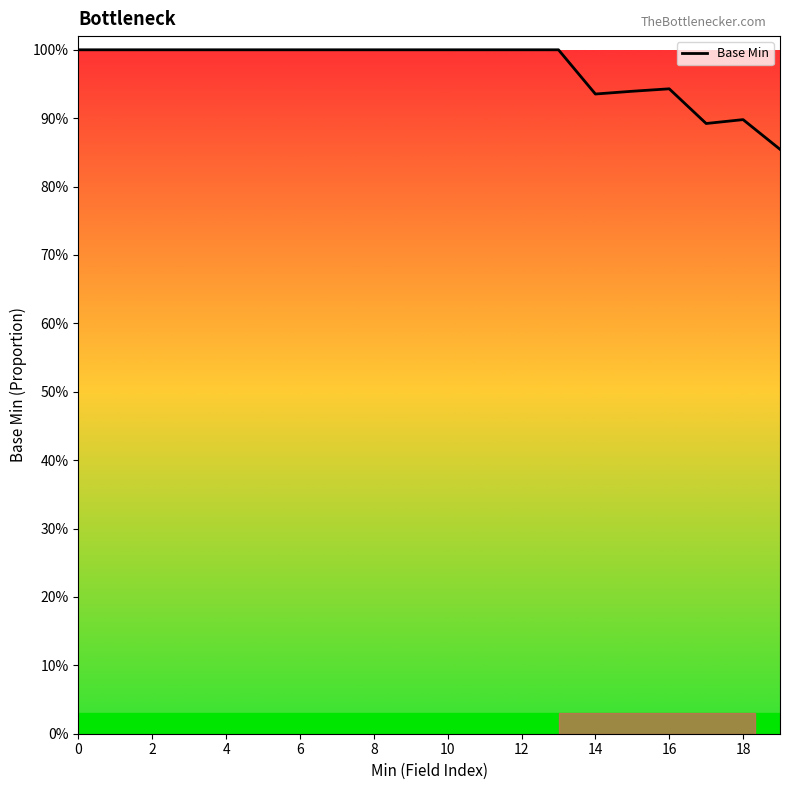

What is the label of the 4th point from the right?

16